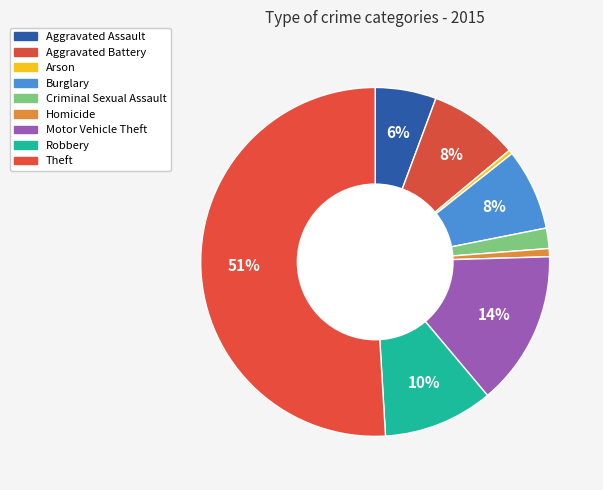

How many segments does this pie chart have?

9